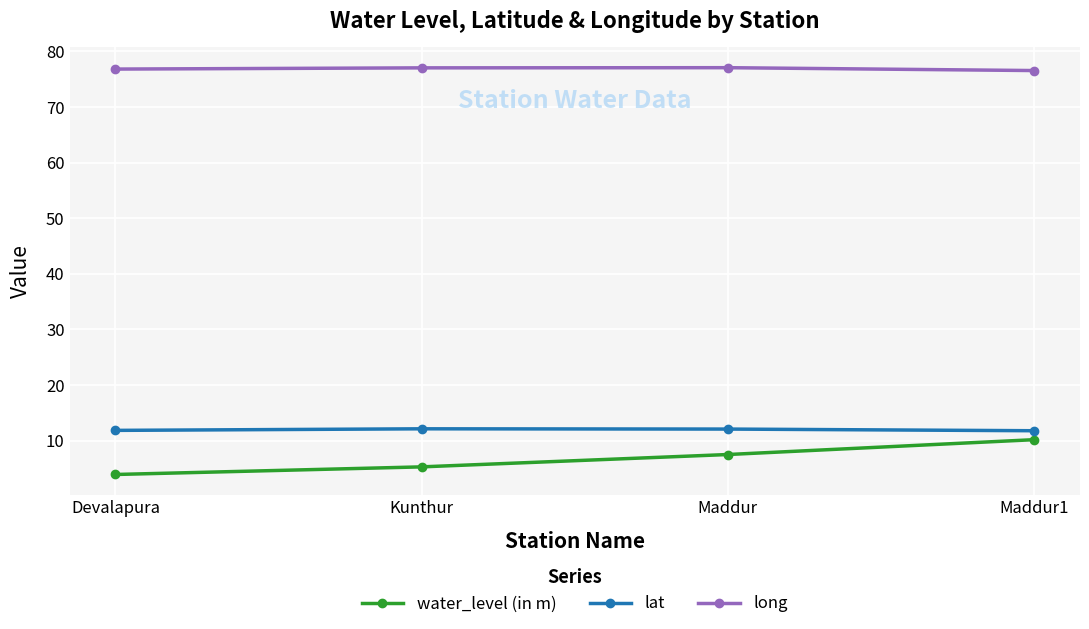

Is the value of lat at Maddur1 greater than the value of long at Maddur1?

No